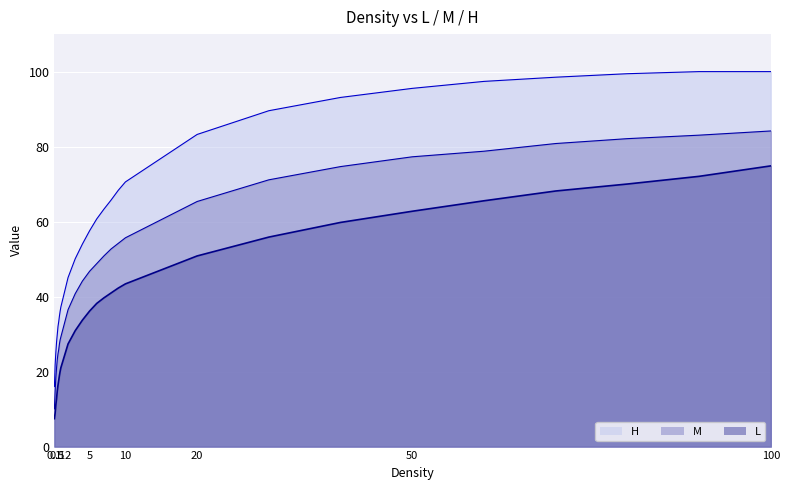

List the series in order of their overall mean, highest first.

H, M, L